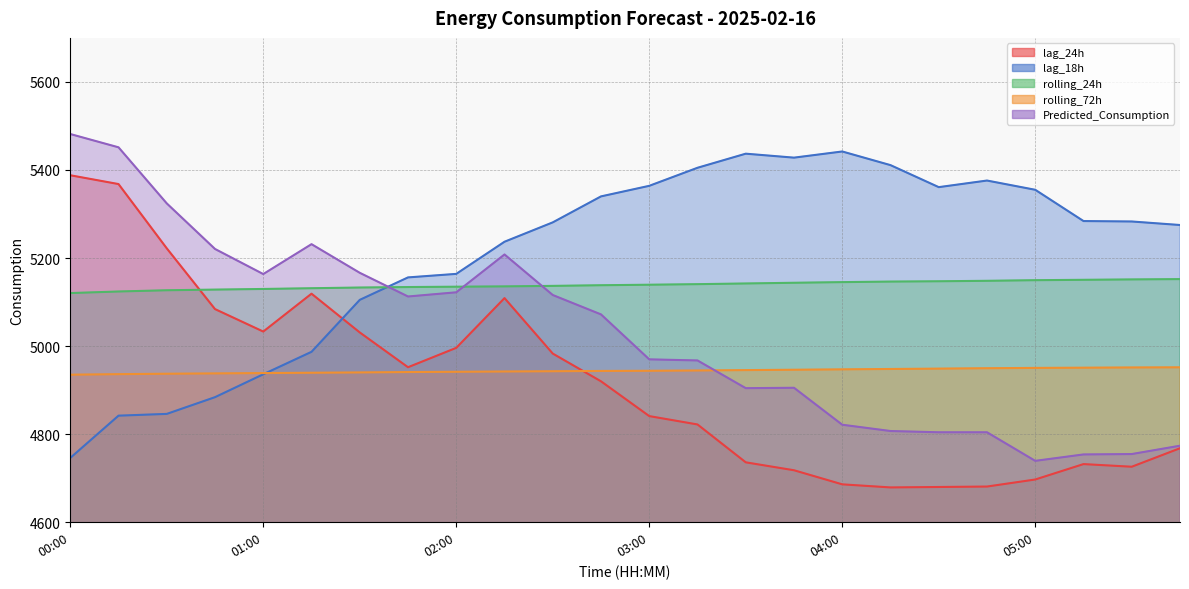

Does the chart display data point markers on the line(s)?

No